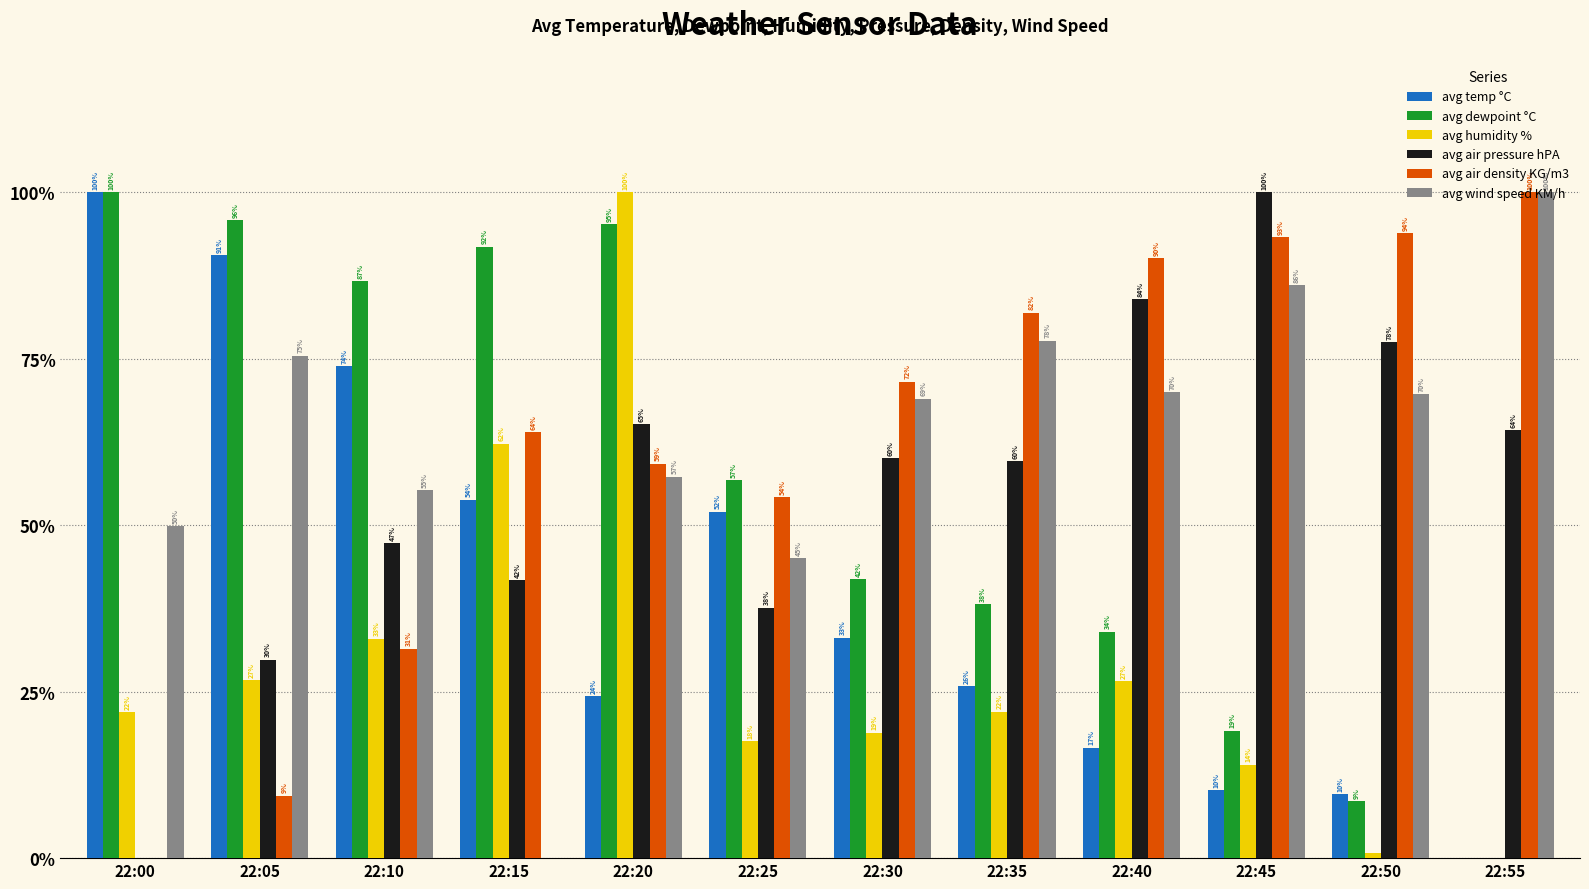

Reading left to right, list all the values displayed in this chart.

avg temp °C: 1.0	0.9	0.7	0.5	0.2	0.5	0.3	0.3	0.2	0.1	0.1	0.0
avg dewpoint °C: 1.0	1.0	0.9	0.9	1.0	0.6	0.4	0.4	0.3	0.2	0.1	0.0
avg humidity %: 0.2	0.3	0.3	0.6	1.0	0.2	0.2	0.2	0.3	0.1	0.0	0.0
avg air pressure hPA: 0.0	0.3	0.5	0.4	0.7	0.4	0.6	0.6	0.8	1.0	0.8	0.6
avg air density KG/m3: 0.0	0.1	0.3	0.6	0.6	0.5	0.7	0.8	0.9	0.9	0.9	1.0
avg wind speed KM/h: 0.5	0.8	0.6	0.0	0.6	0.5	0.7	0.8	0.7	0.9	0.7	1.0